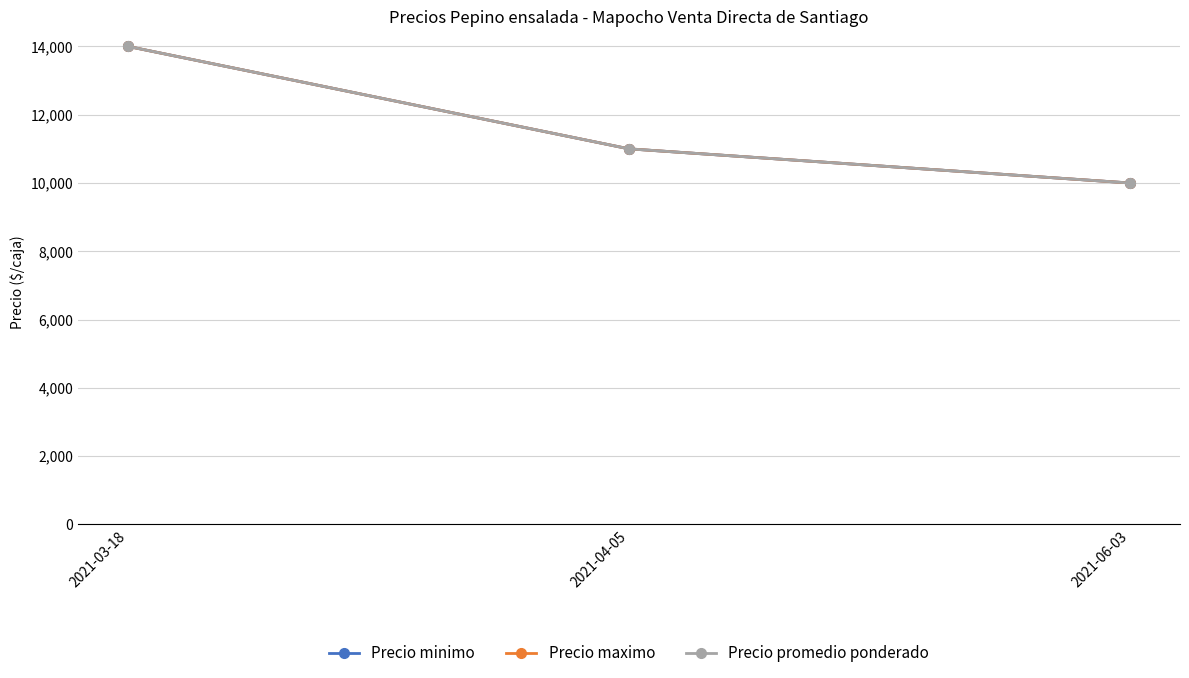

What is the average value of the Precio promedio ponderado series?

11667